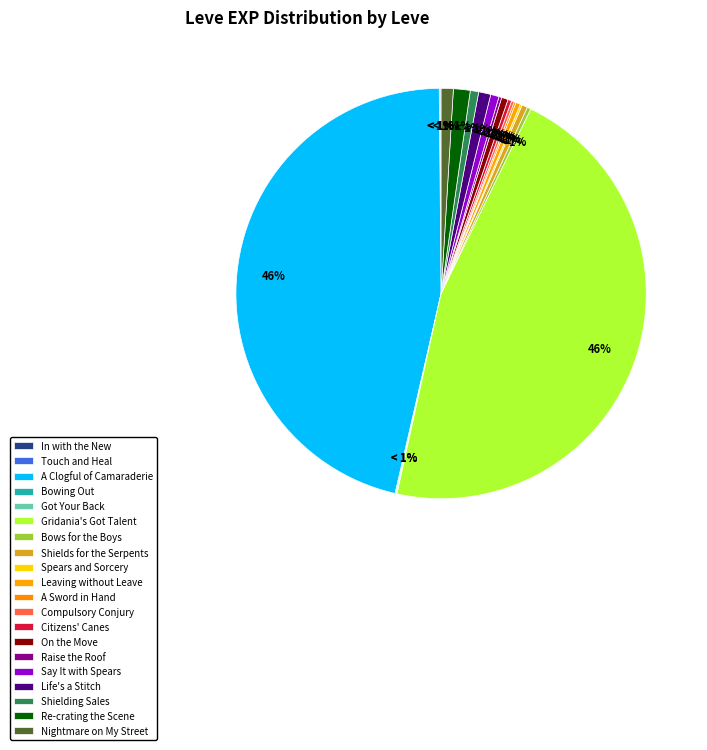

Is there a majority slice in this chart?

No